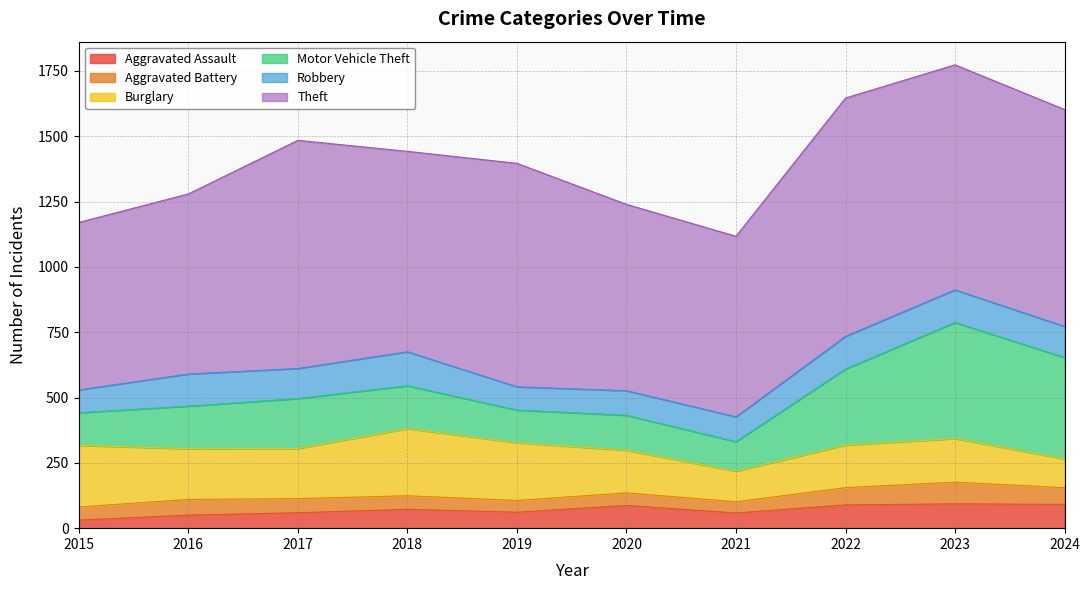

Which label corresponds to the largest value in the chart?

2022